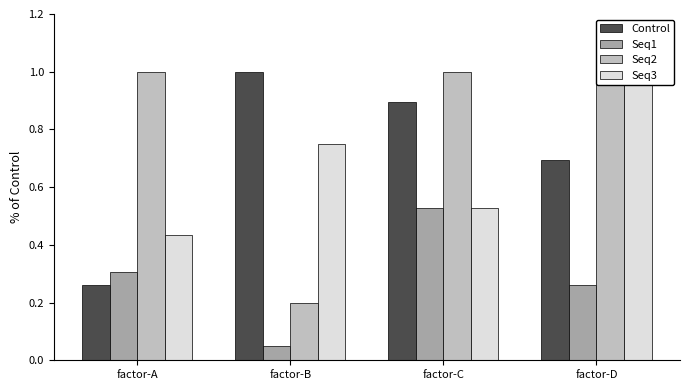

Is it true that Control equals 0.3 at factor-D?

False